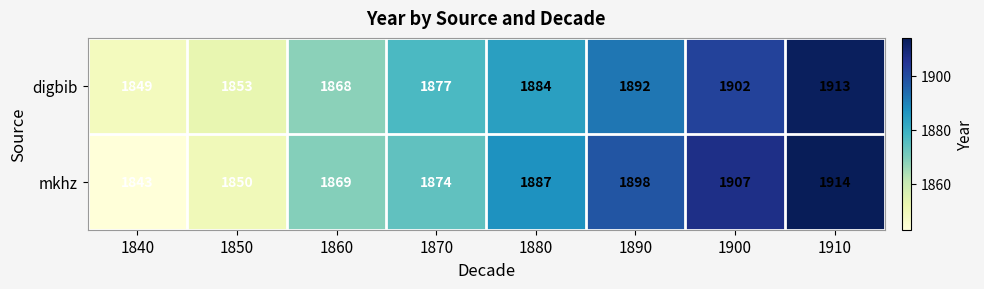

Which category has the lowest value in the digbib series?

1840